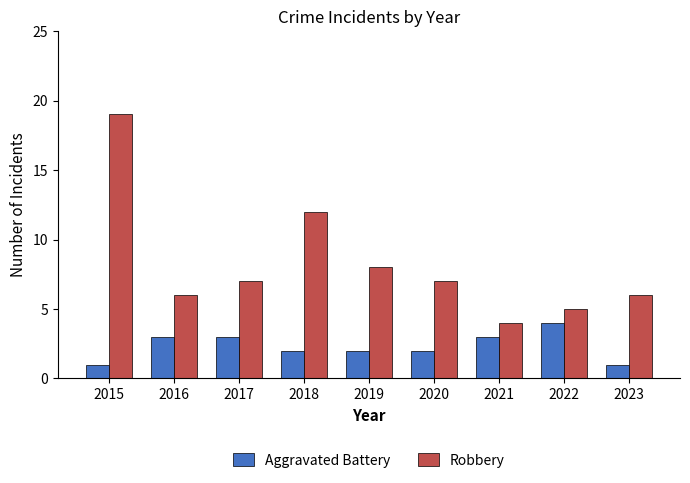

Count the number of data series in this chart.

2